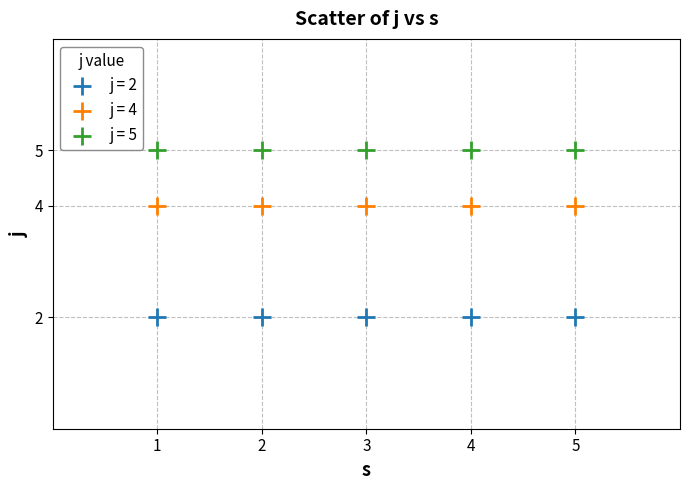

Which series reaches the minimum Y coordinate?

j = 2